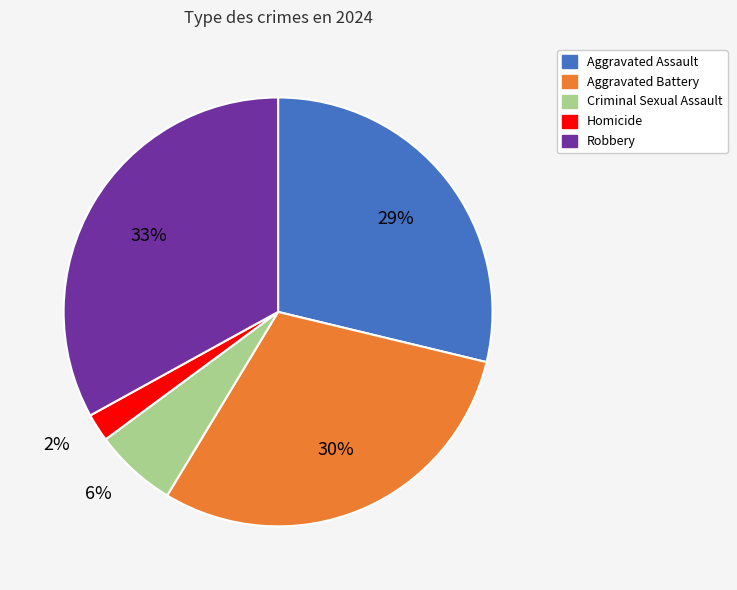

Between Robbery and Aggravated Assault, which is larger?

Robbery